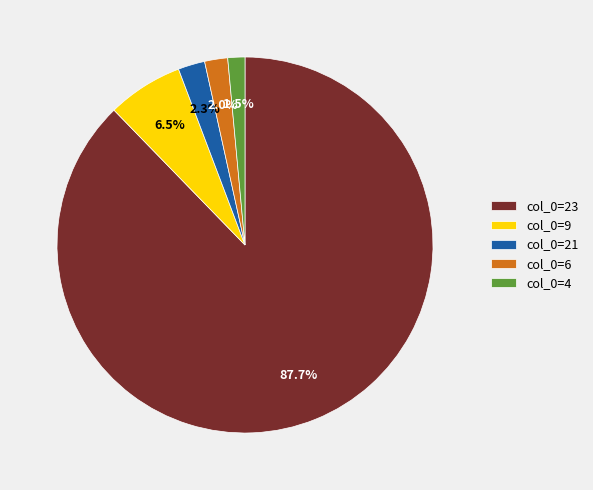

Count the number of slices in the pie.

5